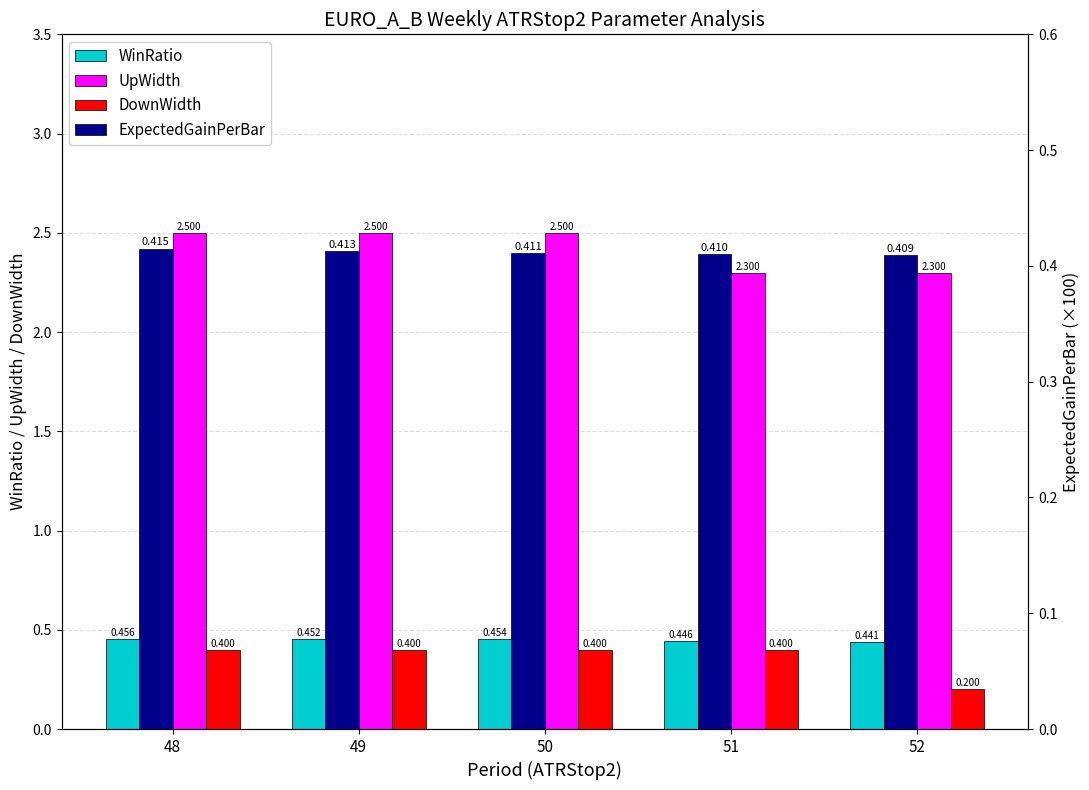

The value of DownWidth at 52 is 0.1. True or false?

False